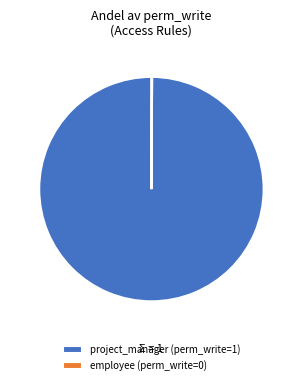

True or false: project_manager (perm_write=1) accounts for 86% of the total.

False